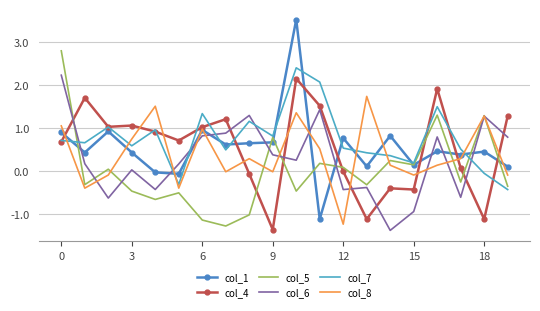

How many values in the col_6 series are below 0?

7